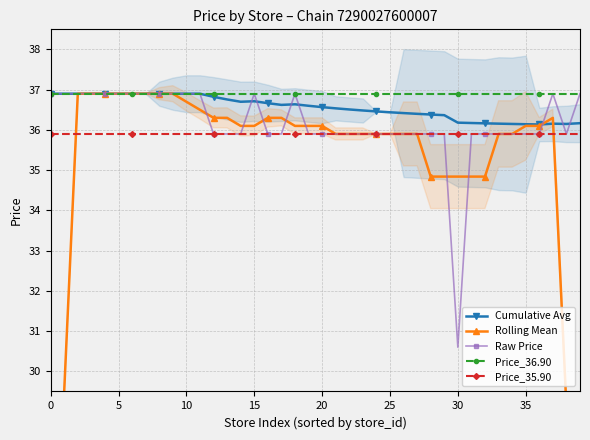

The value of Cumulative Avg at 18 is 22.5. True or false?

False